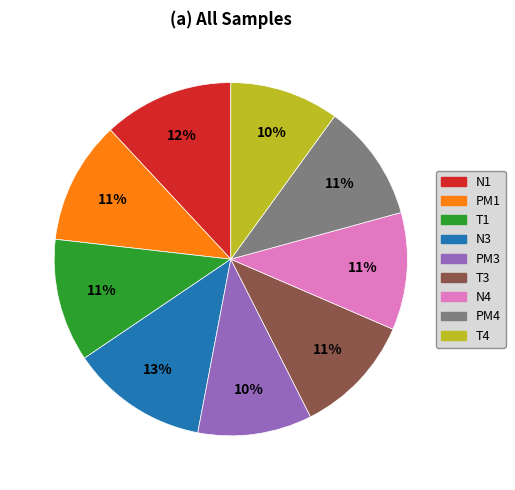

The T3 slice represents 11% of the pie. True or false?

True